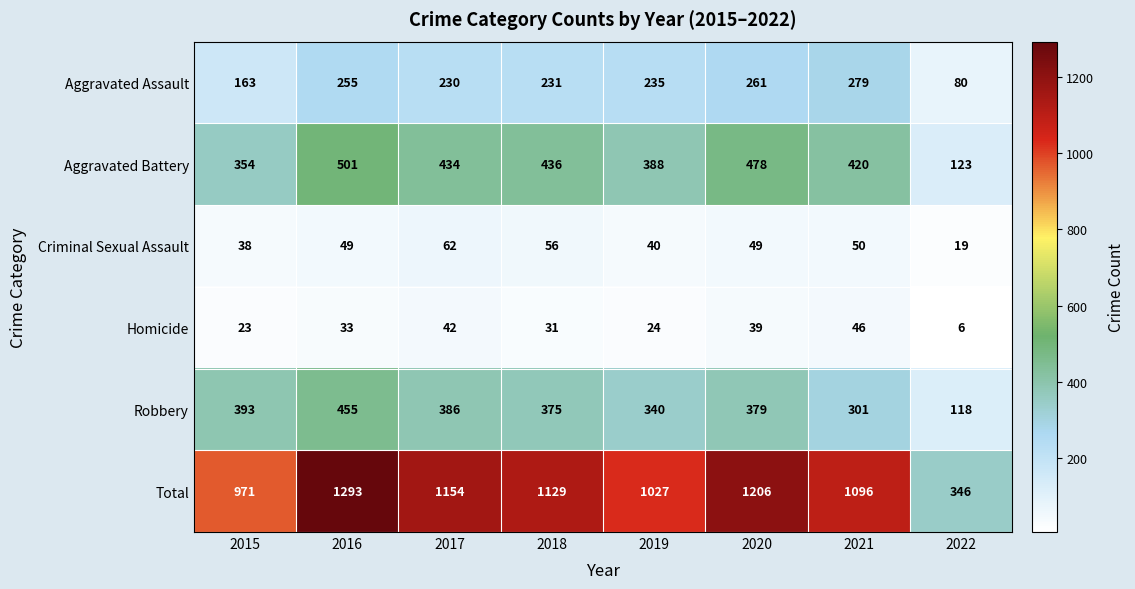

At which category does the chart reach its peak across all series?

2016